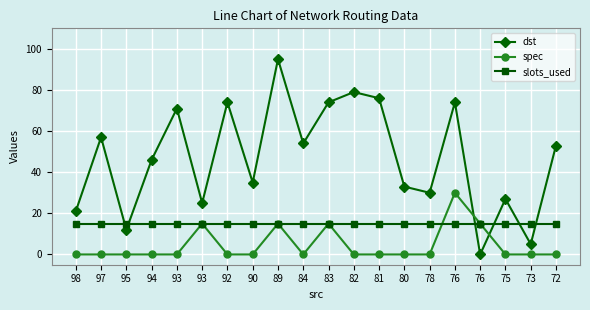

What are all the series names shown in the legend?

dst, spec, slots_used